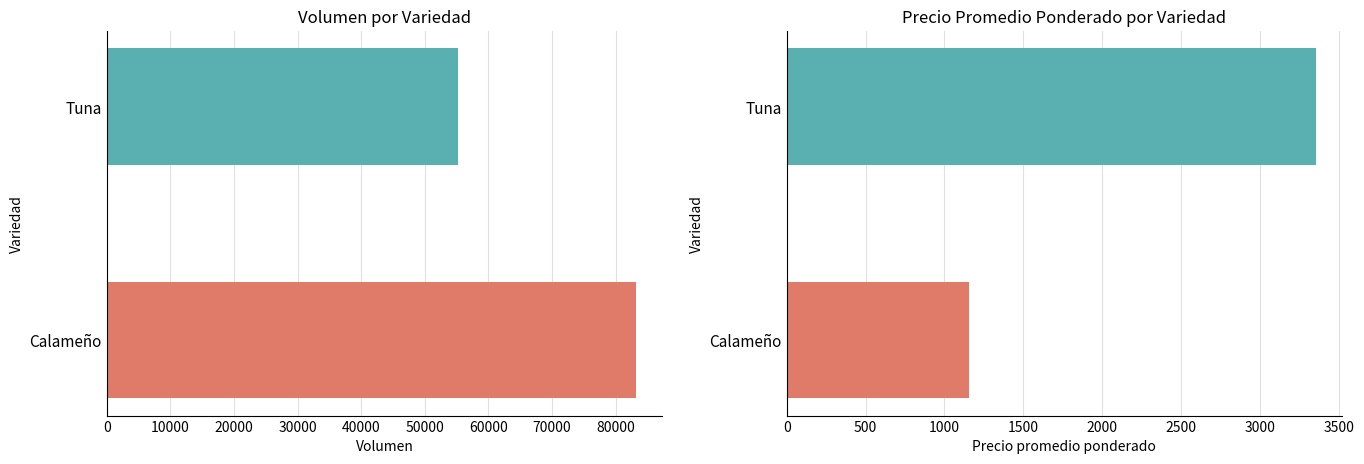

What is the maximum value for Precio promedio ponderado?

3354.4